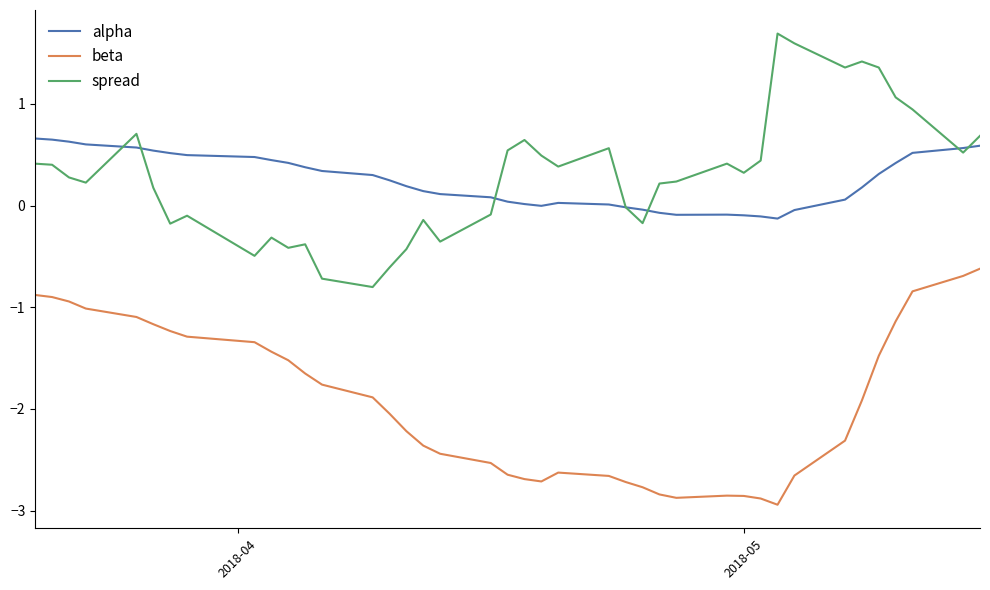

What is the minimum value shown in the chart?

-2.9